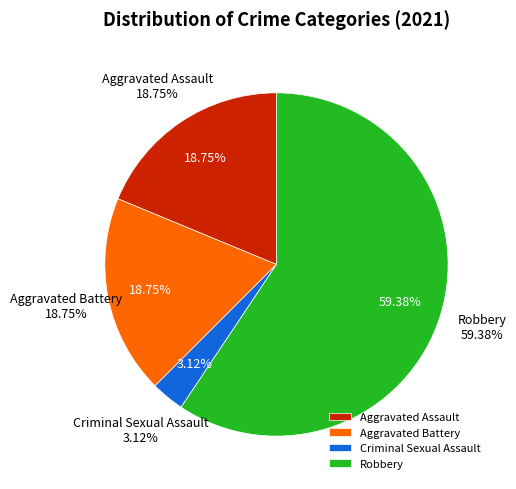

Which category accounts for the majority?

Robbery